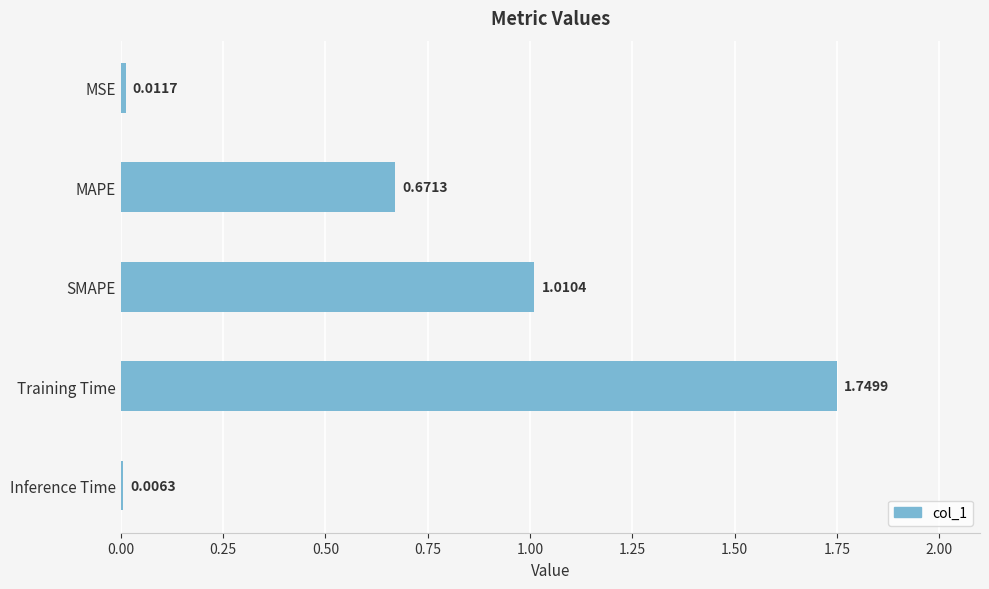

What is the change in value from MSE to MAPE?

+0.7